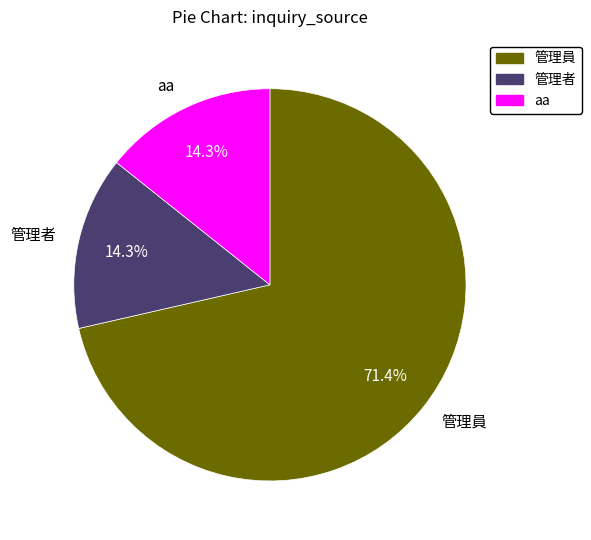

To the nearest percent, what portion does 管理員 represent?

71%